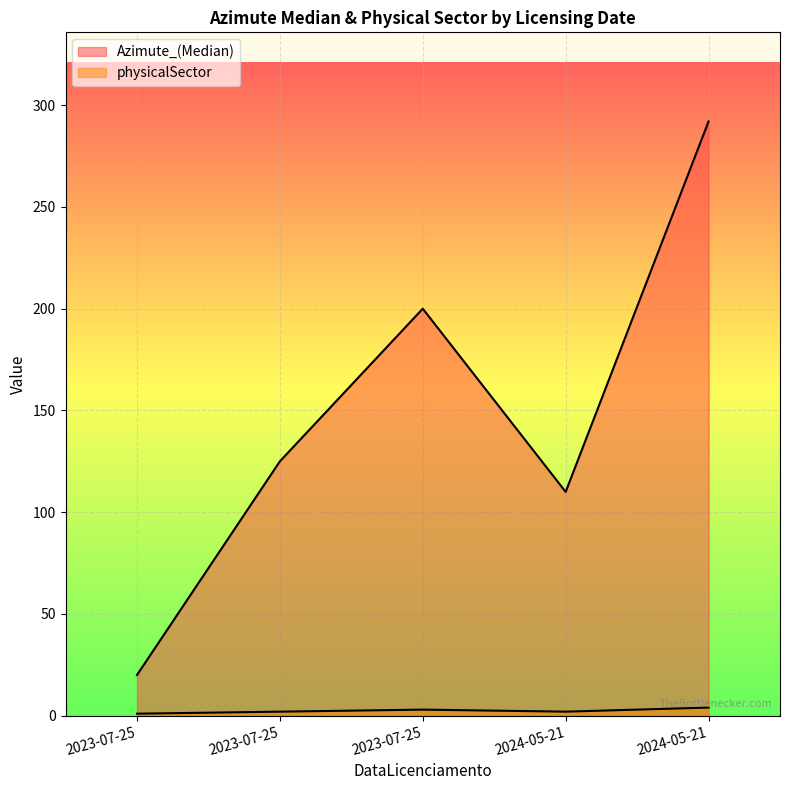

At which label does physicalSector reach its peak?

2024-05-21